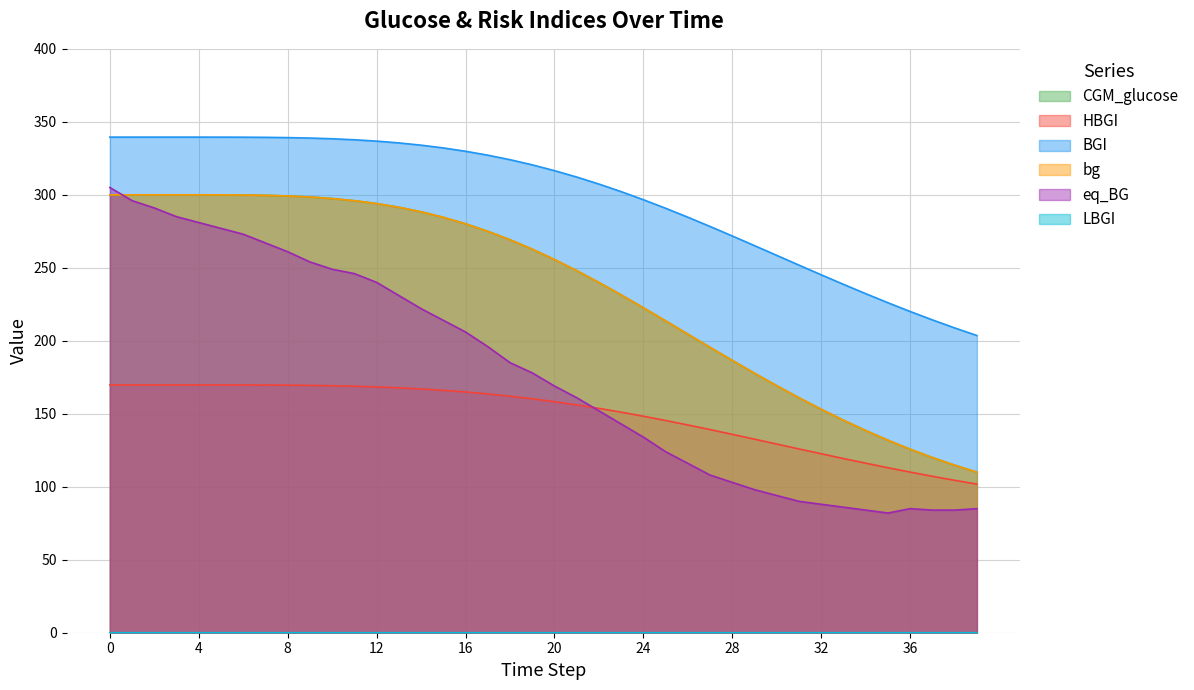

What is the difference between the second highest and second lowest values in the CGM_glucose series?

185.2